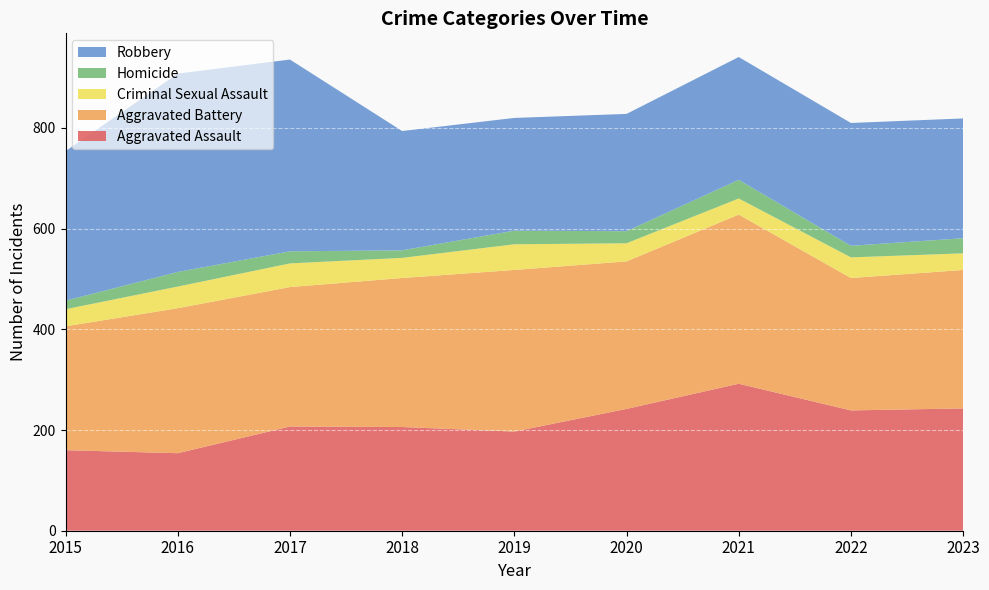

Reading right to left, list all the values displayed in this chart.

Aggravated Assault: 243	239	292	242	197	206	207	154	160
Aggravated Battery: 275	263	336	293	321	296	277	288	246
Criminal Sexual Assault: 33	41	32	36	51	40	47	43	34
Homicide: 30	23	37	24	27	15	24	29	17
Robbery: 238	244	244	233	224	237	381	394	297